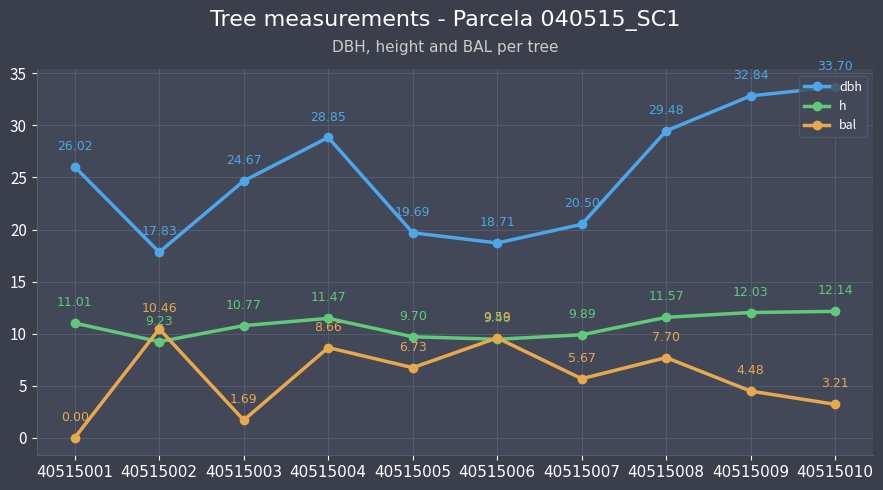

How many lines are shown in the chart?

3